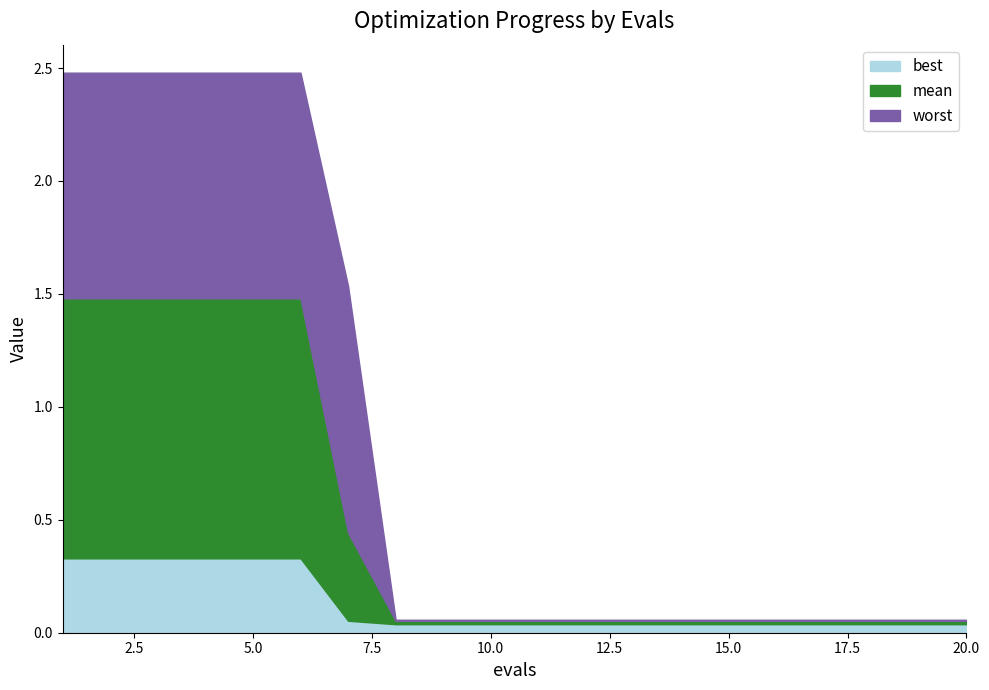

Which category has the lowest value in the best series?

8